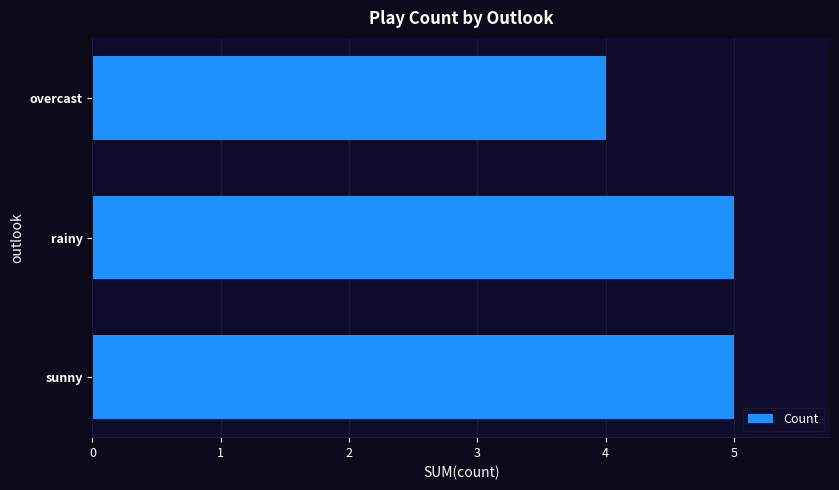

Is it true that the value at sunny is 5?

True